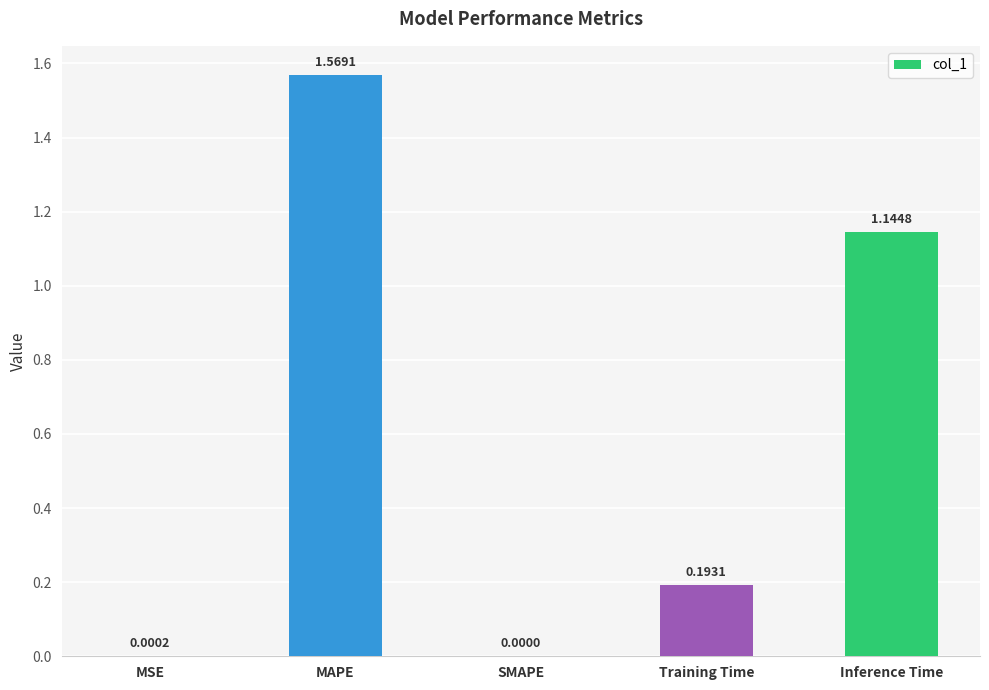

Where is the data nearest to the value 0?

SMAPE